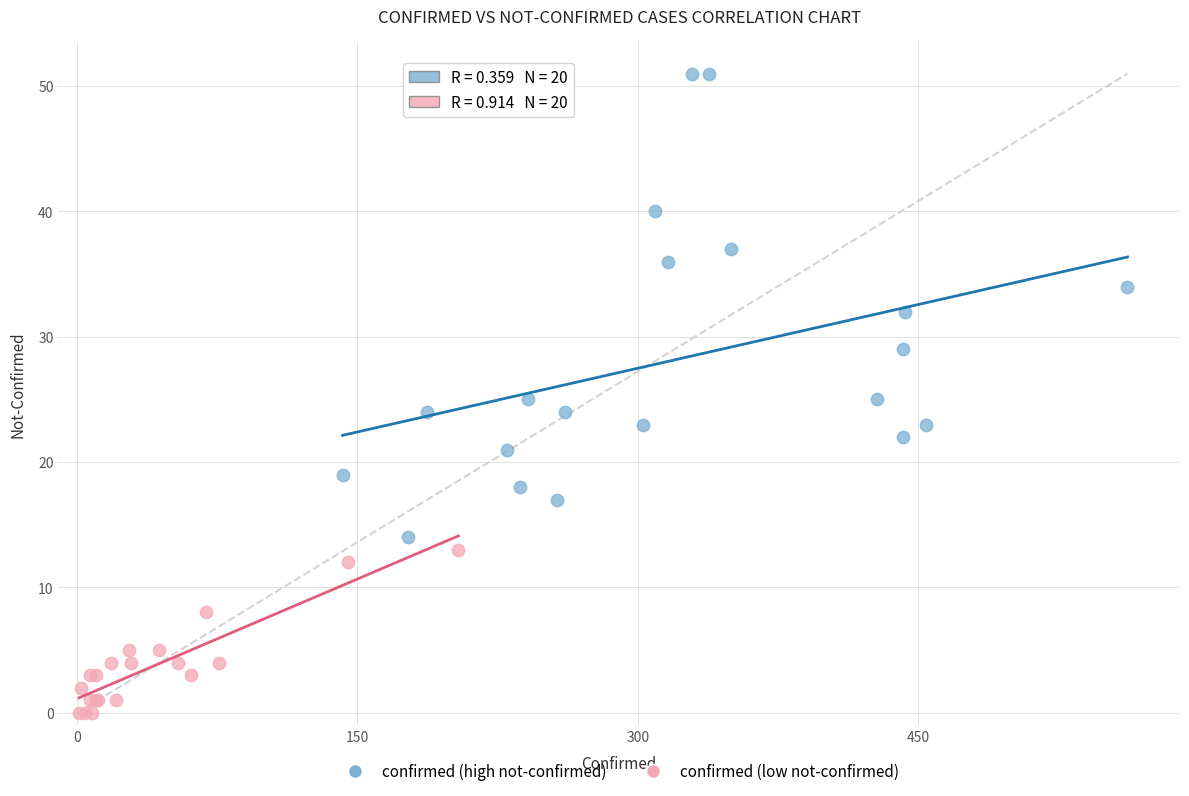

Which series has the widest spread of Y values?

confirmed (high not-confirmed)